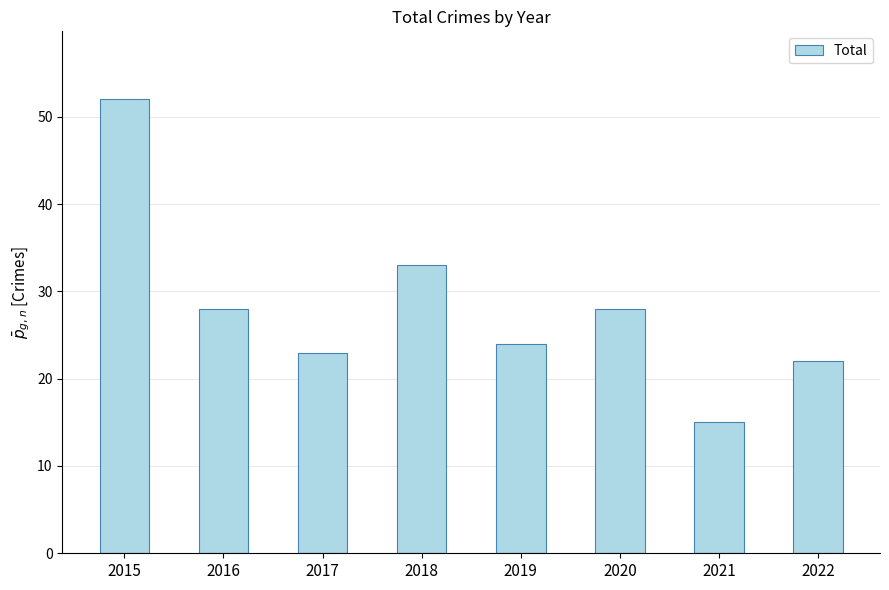

The value at 2021 is 15. True or false?

True